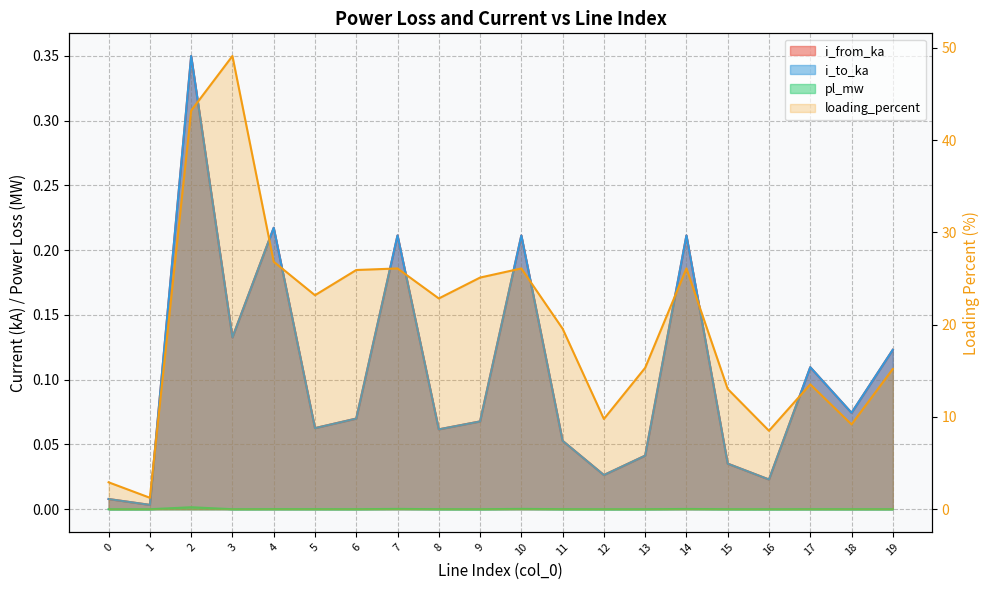

What is the ratio of the value at 8 to the value at 1?

18.4